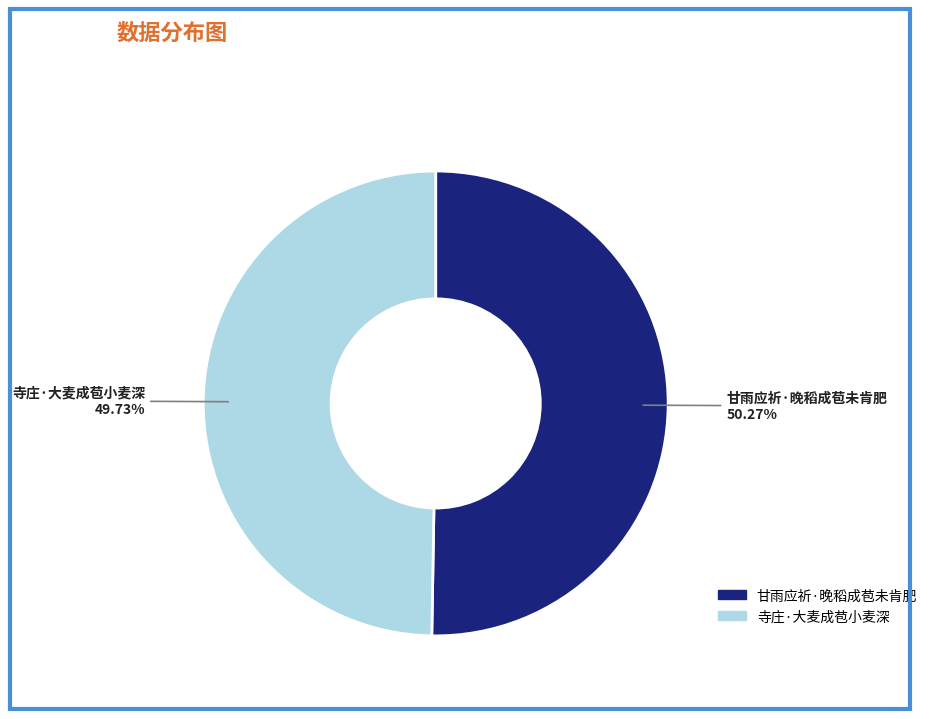

What is the smallest slice in the pie chart?

寺庄·大麦成苞小麦深